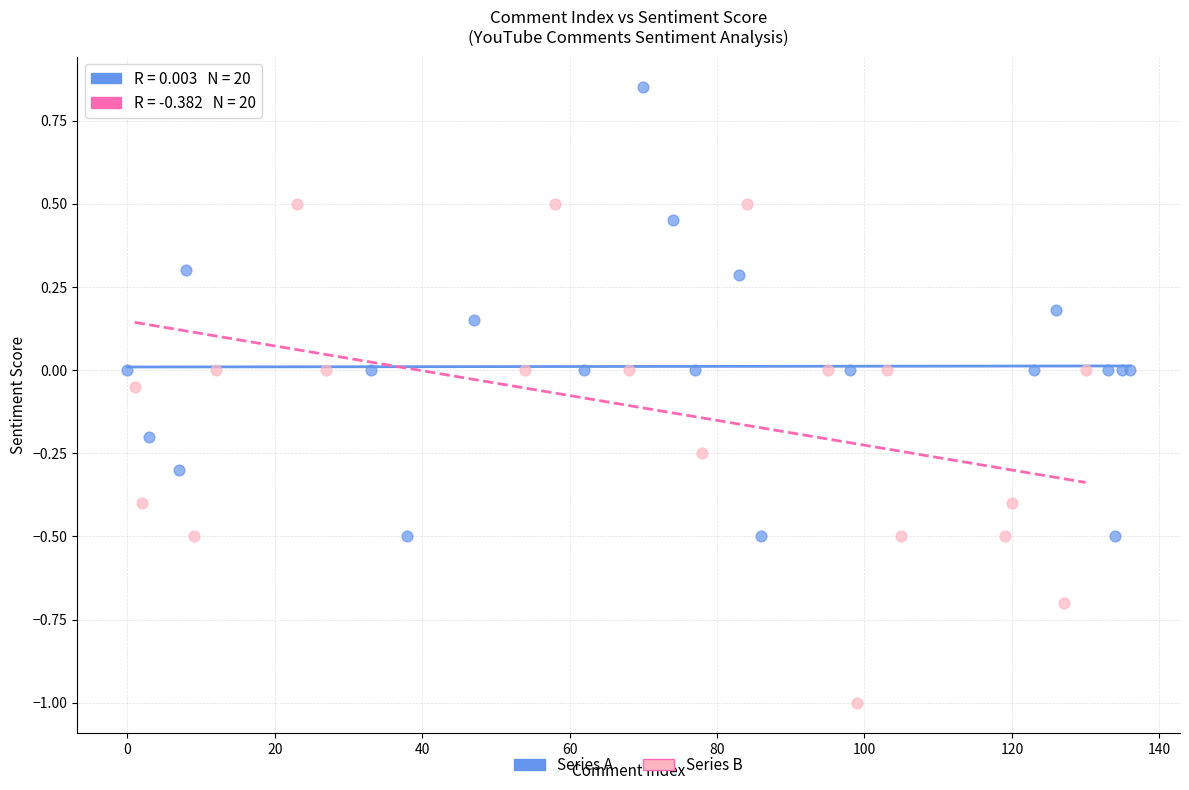

Which series has the largest Y range (max minus min)?

Series B